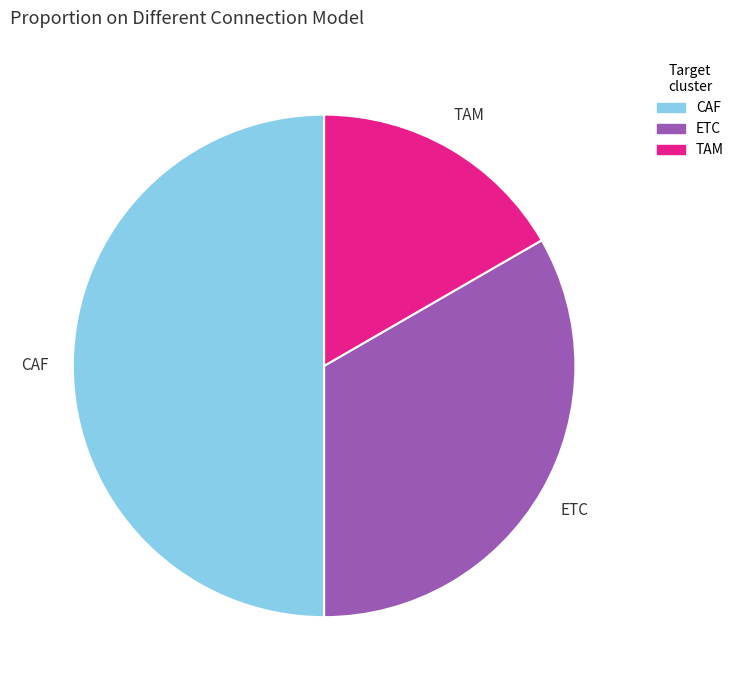

Rank the categories by value from lowest to highest.

TAM, ETC, CAF